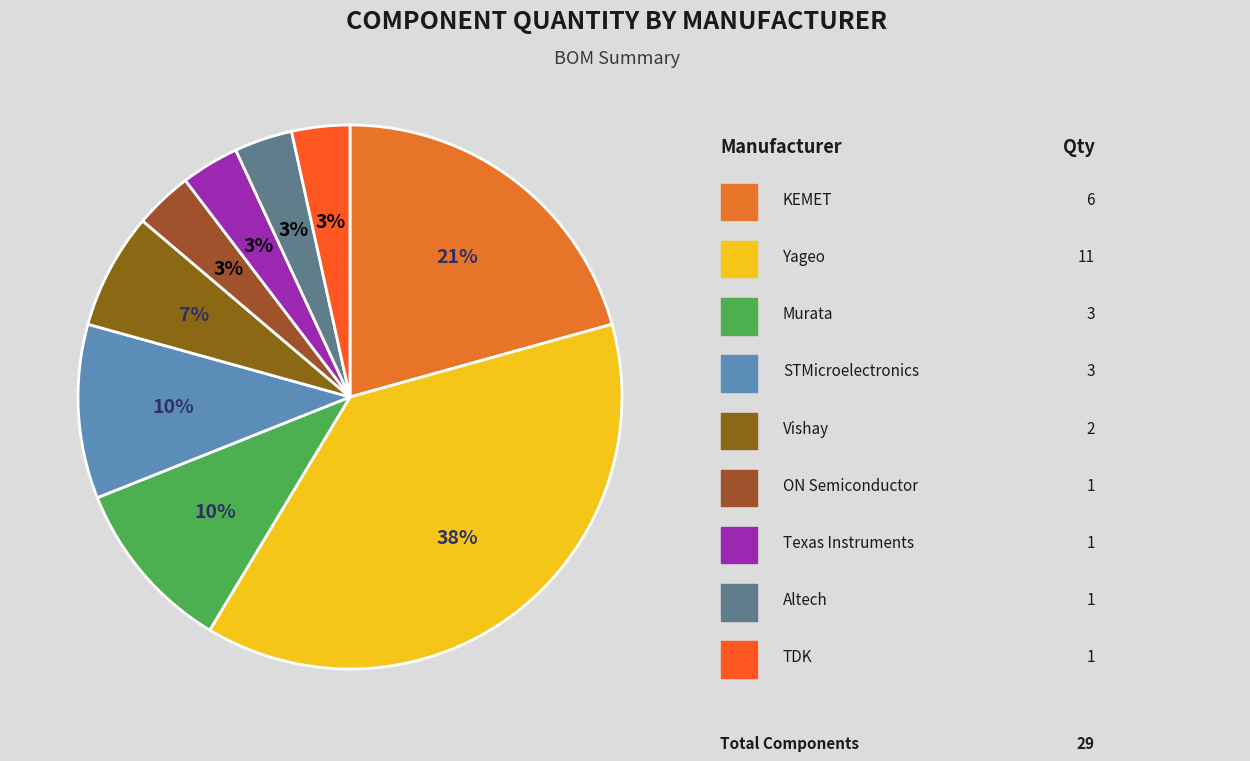

How many segments does this pie chart have?

9